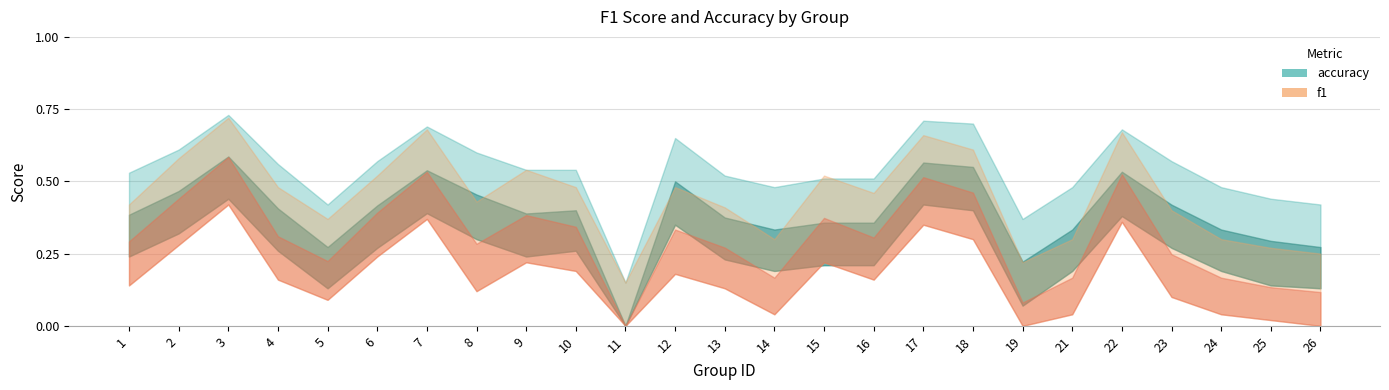

What is the value of the f1 point at the 16th from the left?

0.3